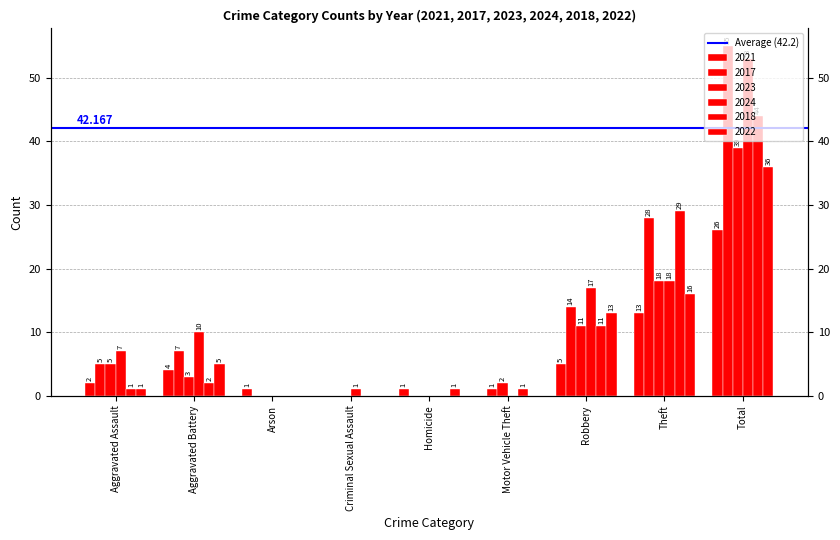

What are all the series names shown in the legend?

2021, 2017, 2023, 2024, 2018, 2022